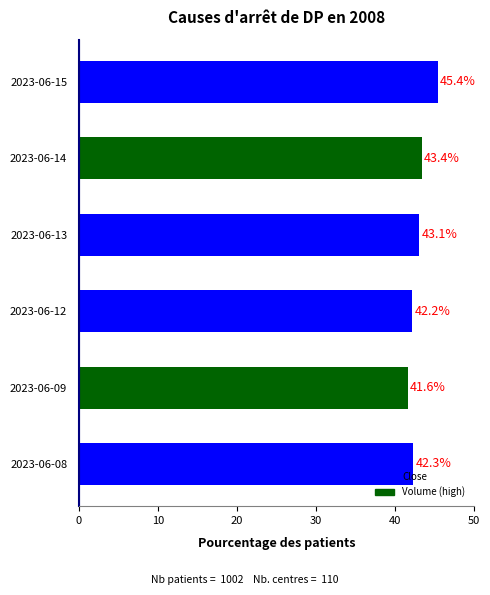

List the labels in order of value, largest first.

2023-06-15, 2023-06-14, 2023-06-13, 2023-06-08, 2023-06-12, 2023-06-09